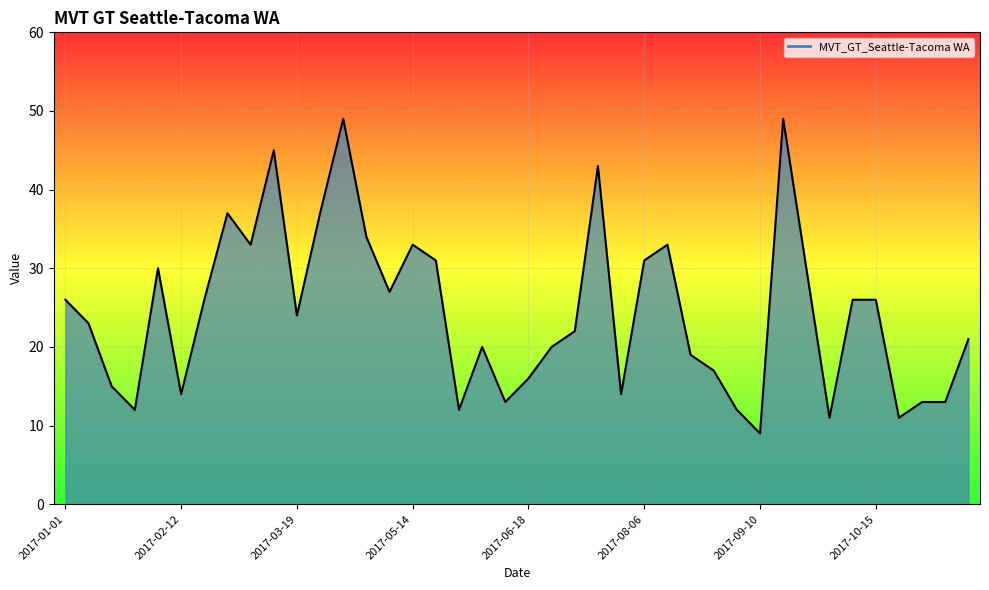

What is the maximum value shown in the chart?

49